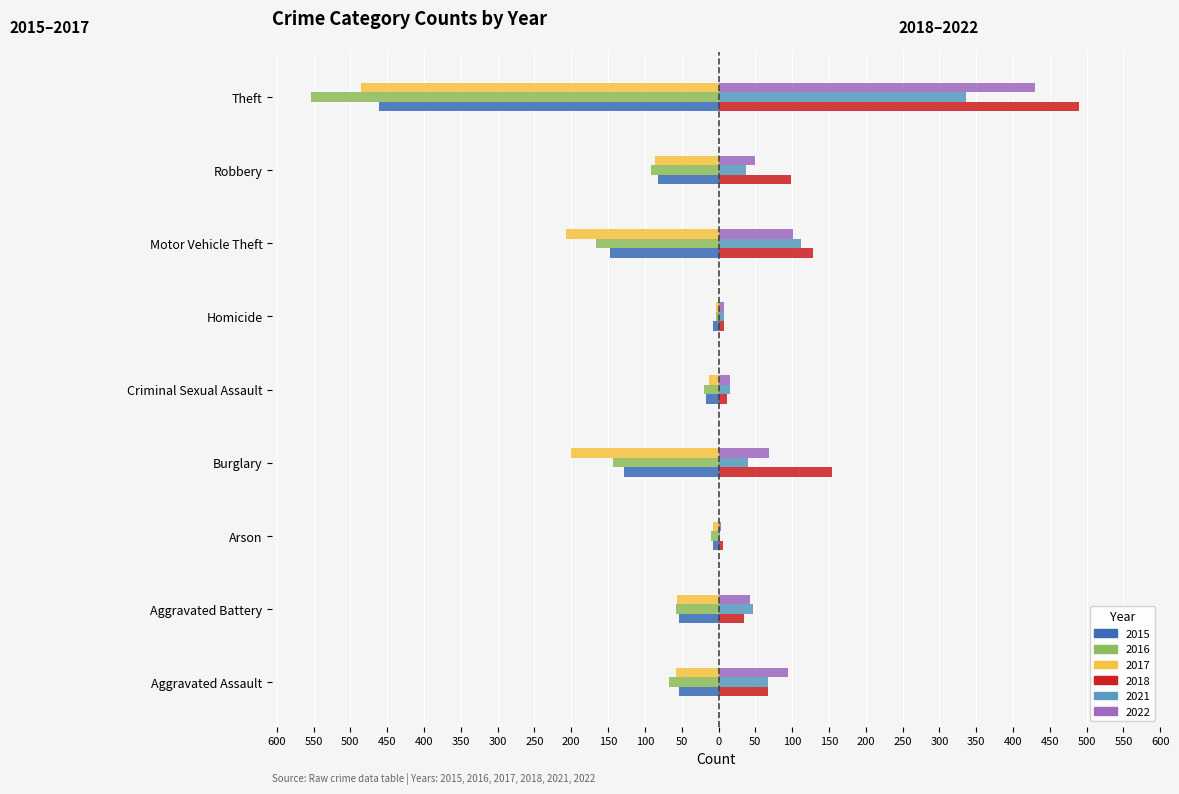

What are all the series names shown in the legend?

2015, 2016, 2017, 2018, 2021, 2022